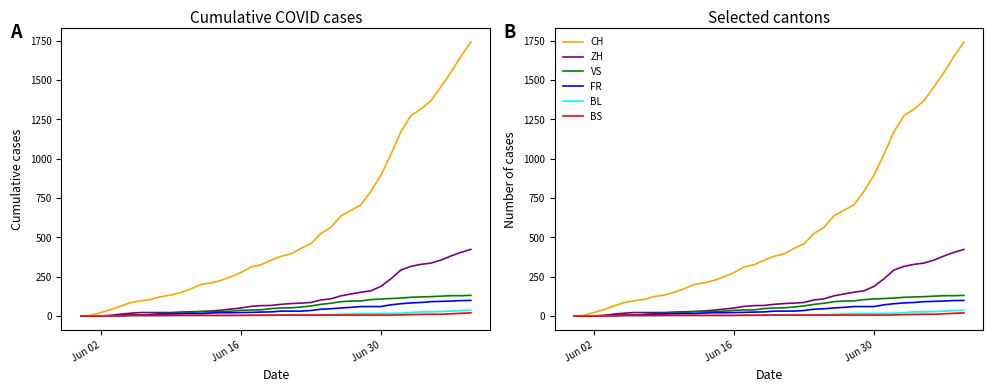

Is it true that VS equals 0 at Jun 16?

False